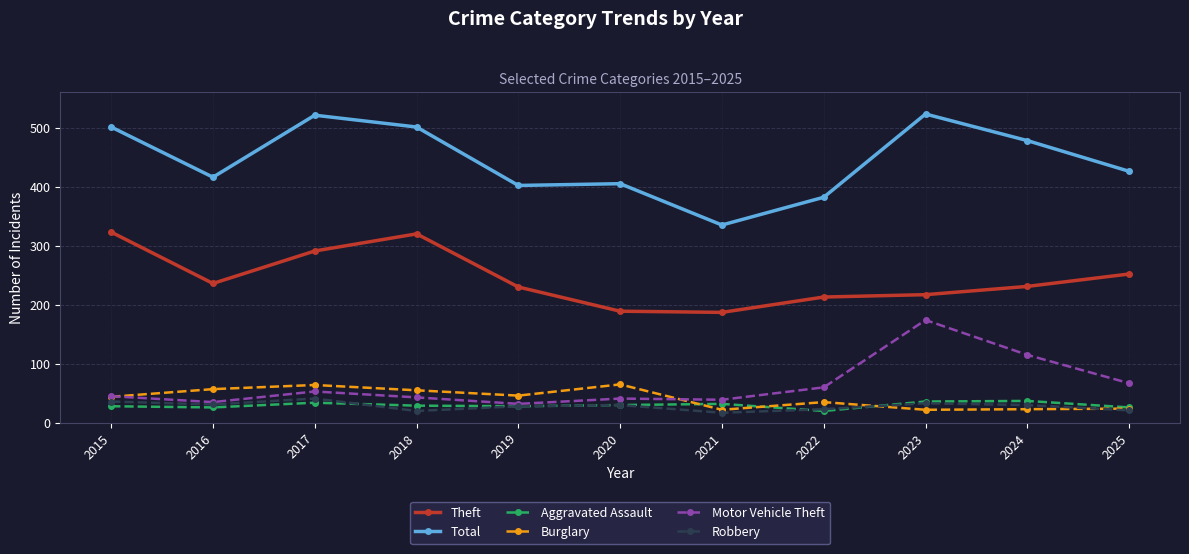

How many categories are shown in the chart?

11